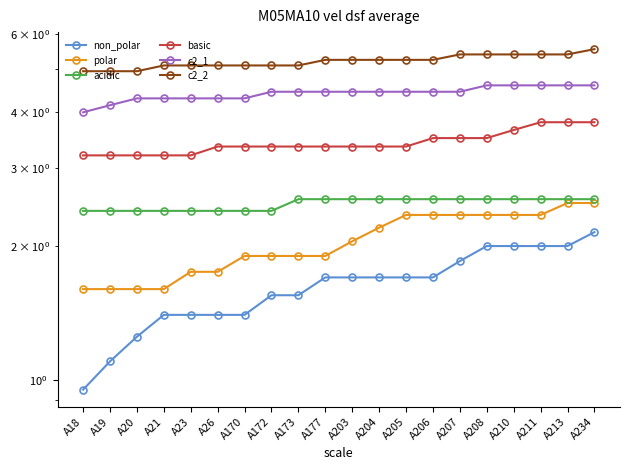

What is the approximate value of polar at A23?

1.8